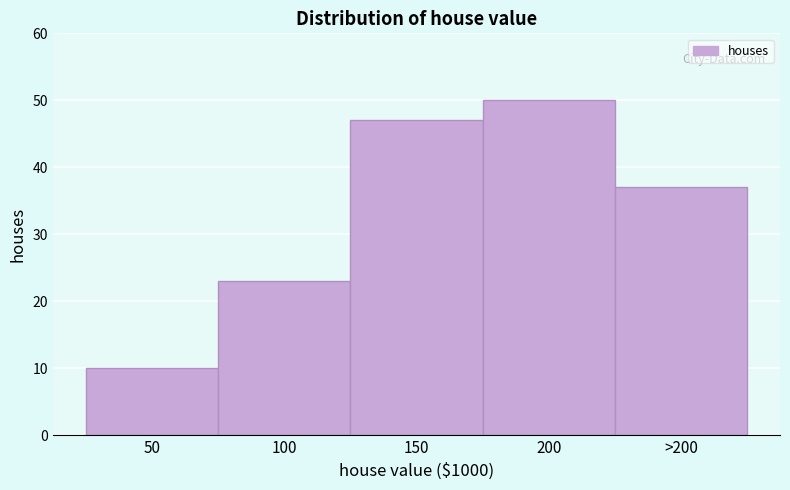

Reading right to left, extract all data points from this chart.

>200=37	200=50	150=47	100=23	50=10